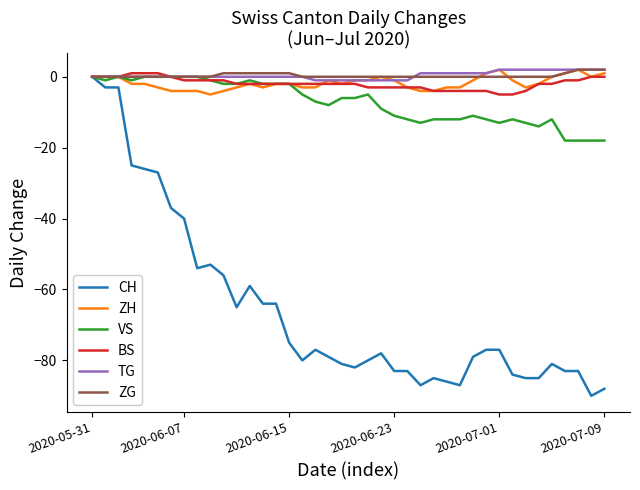

Which series has the widest spread of values?

CH